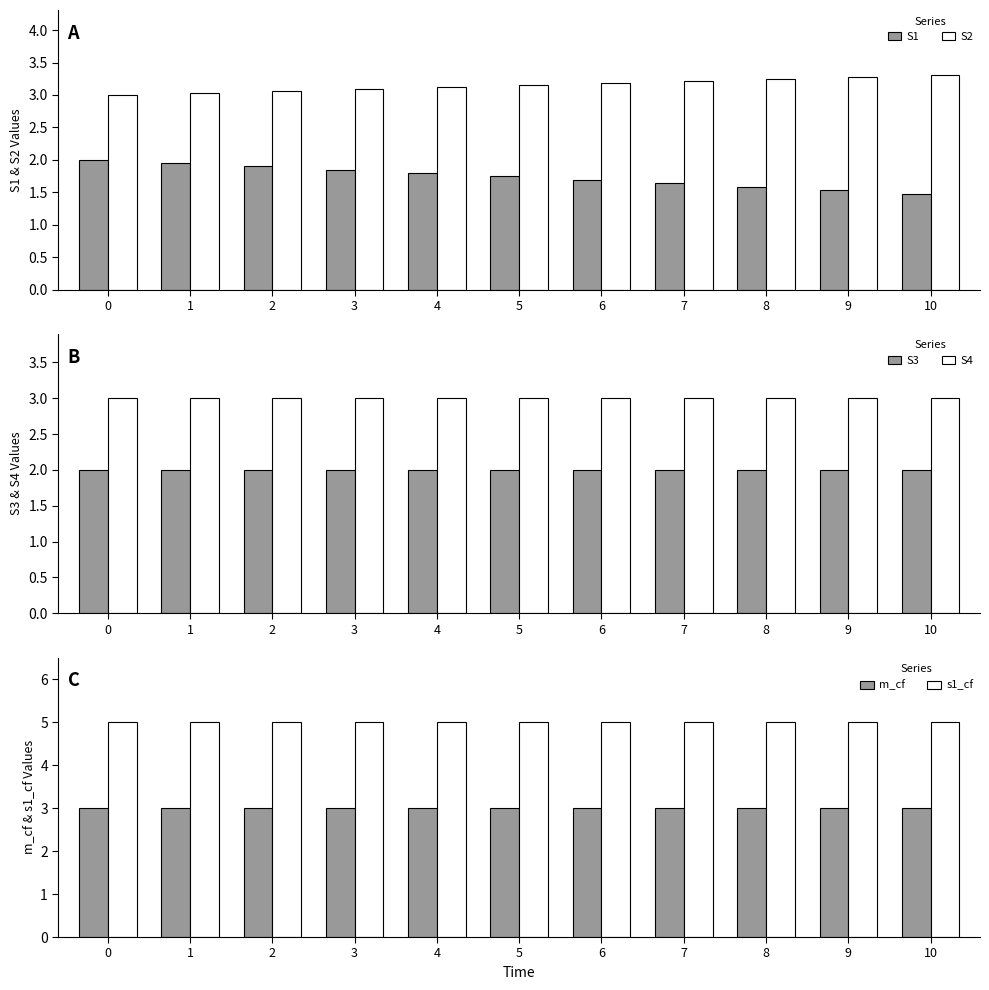

What is the greatest value displayed?

5.0